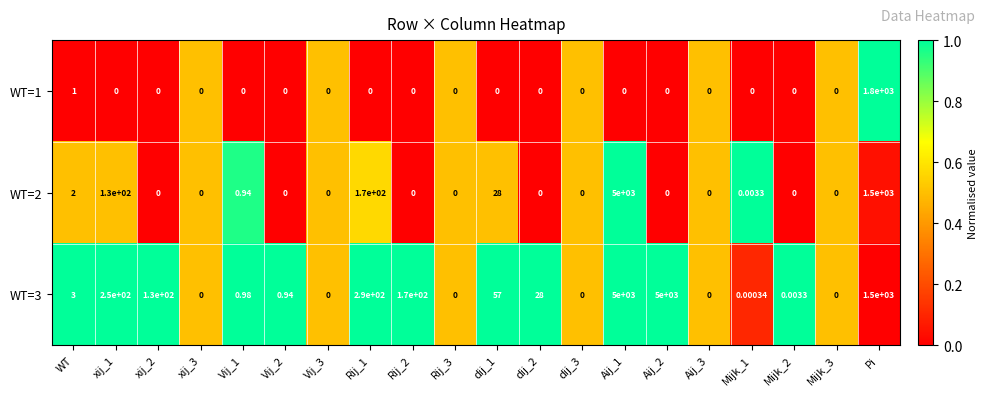

Between dij_1 and dij_3, which series saw the biggest shift?

WT=3